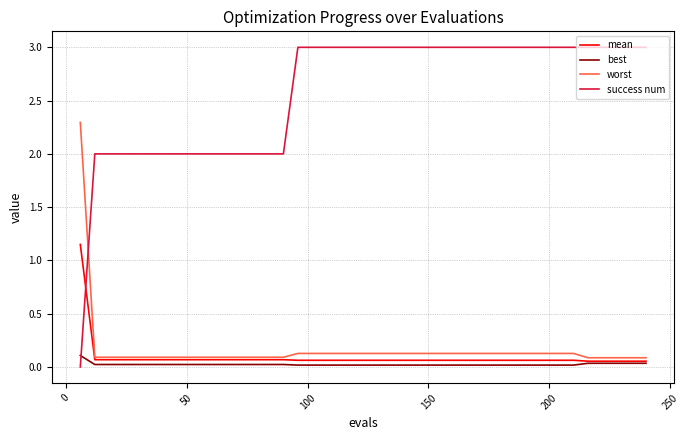

Which series has the largest range (max minus min)?

success num